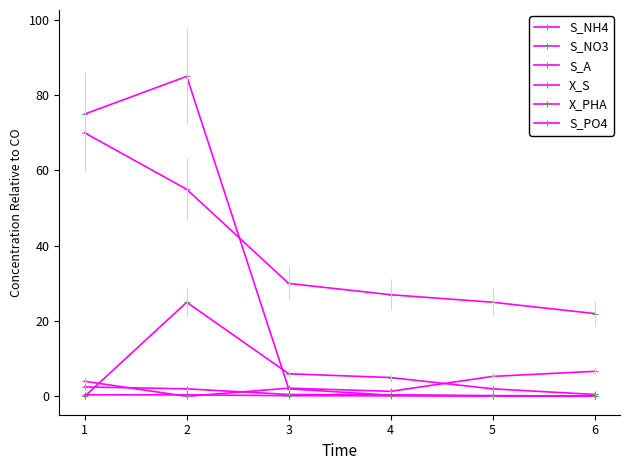

Is this an area chart (filled region under the line)?

No